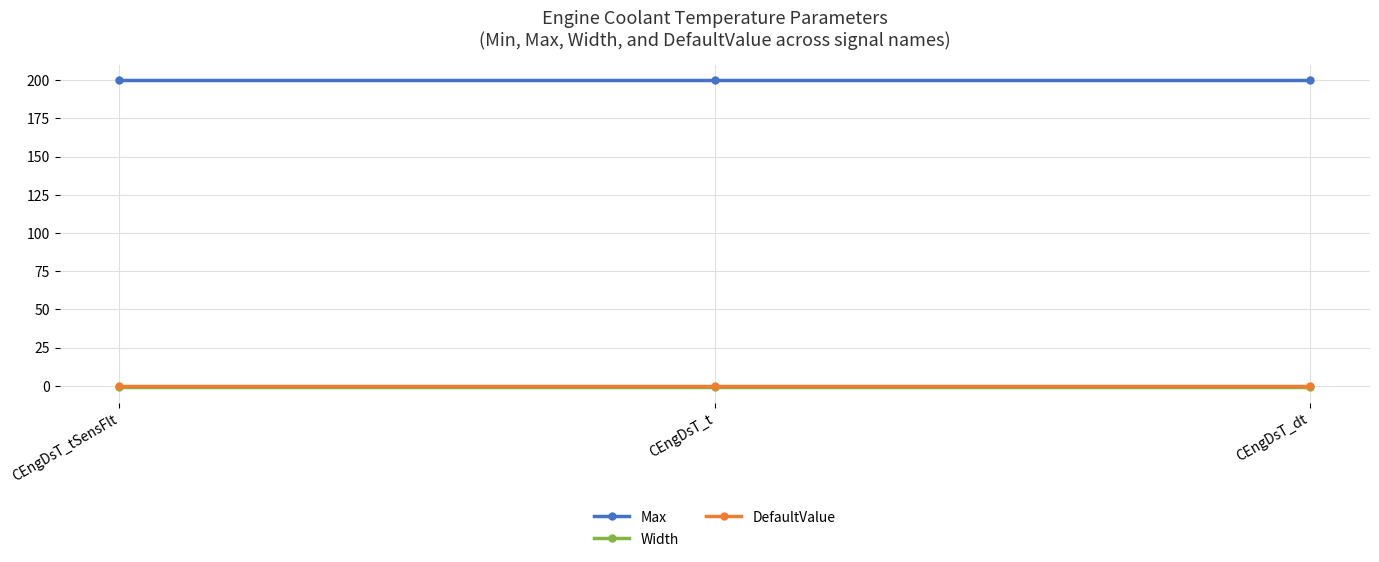

True or false: Width has a value of -1 at CEngDsT_dt.

True